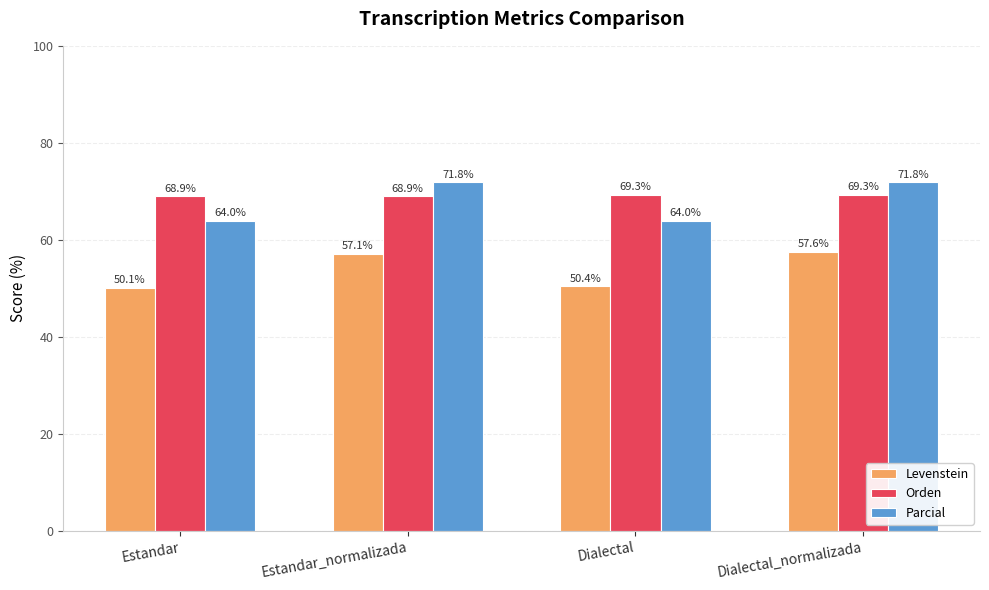

Which series has the largest total across all categories?

Orden